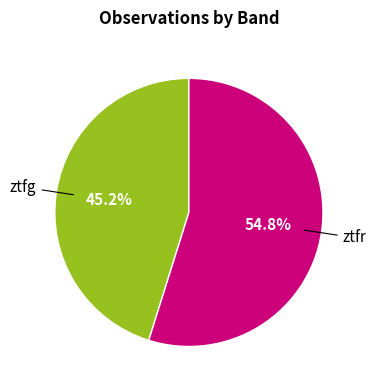

Is there any slice that represents more than half of the pie?

Yes